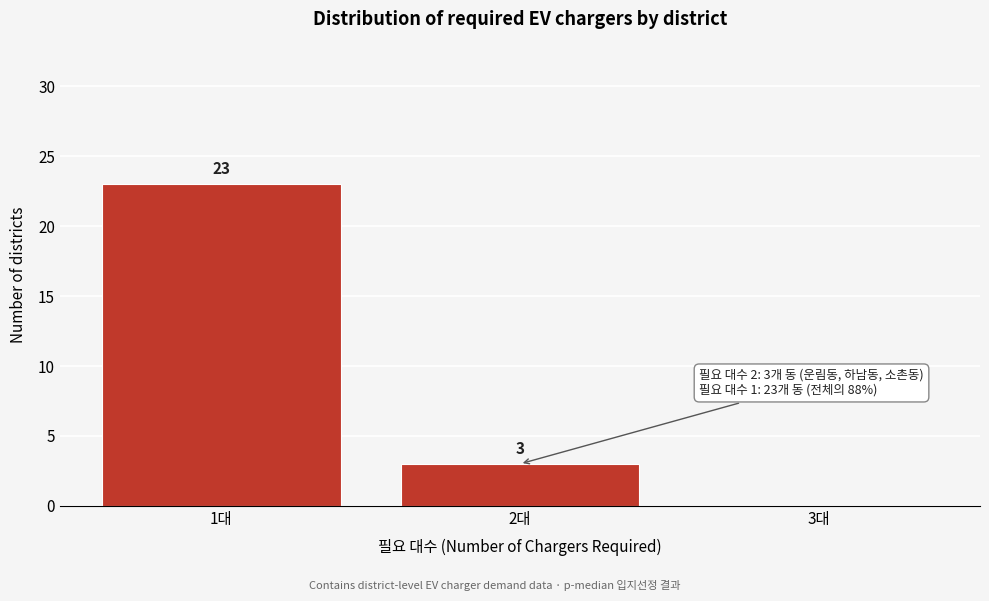

Reading left to right, what are all the values shown in this chart?

1대=23	2대=3	3대=0